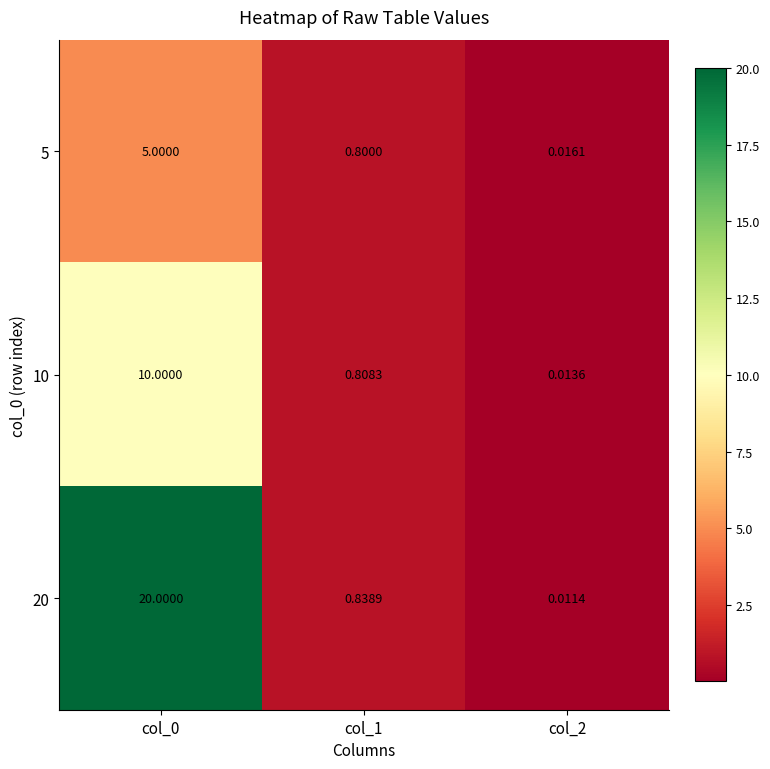

Is the value of 5 at col_2 greater than the value of 20 at col_1?

No